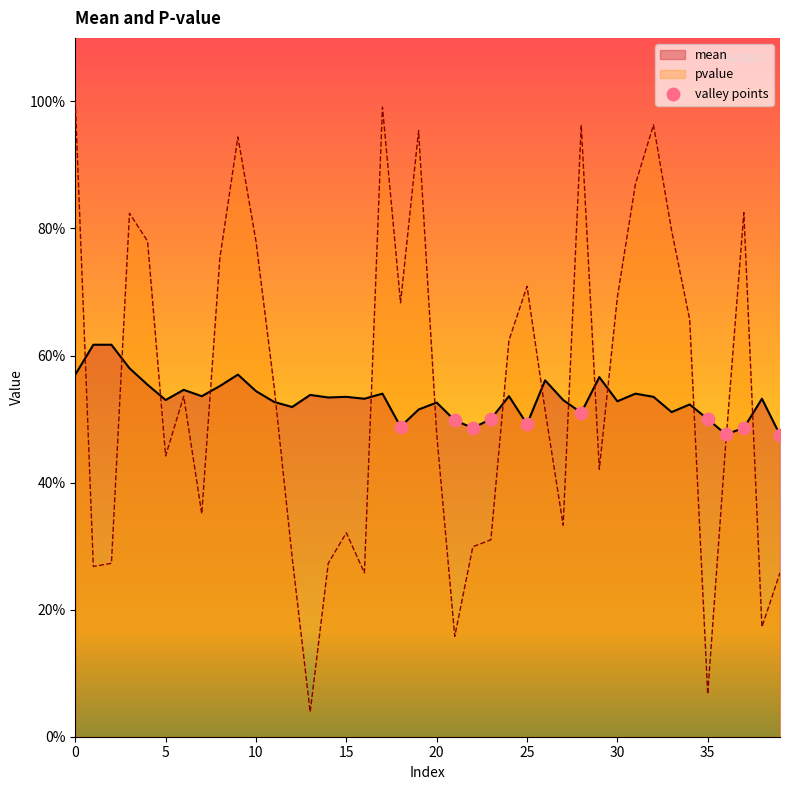

At how many categories does at least one series exceed 0?

40